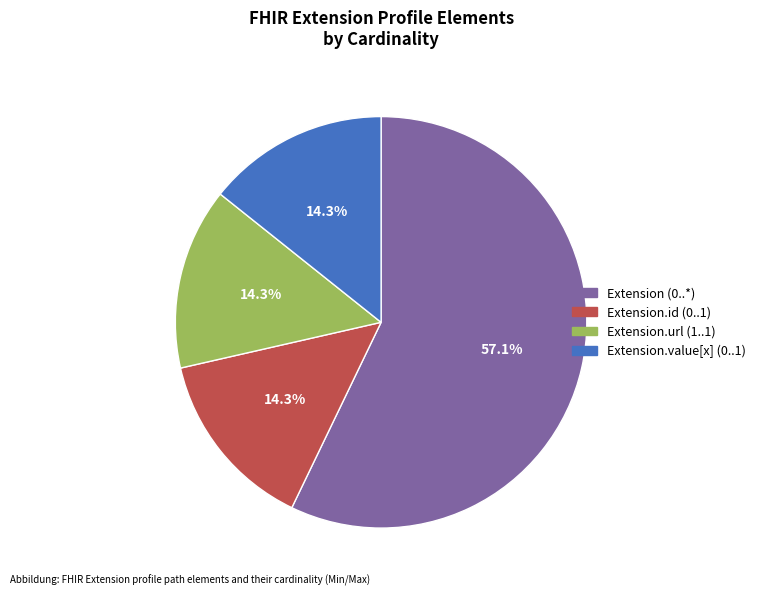

What portion of the pie excludes Extension.value[x] (0..1)?

85.7%